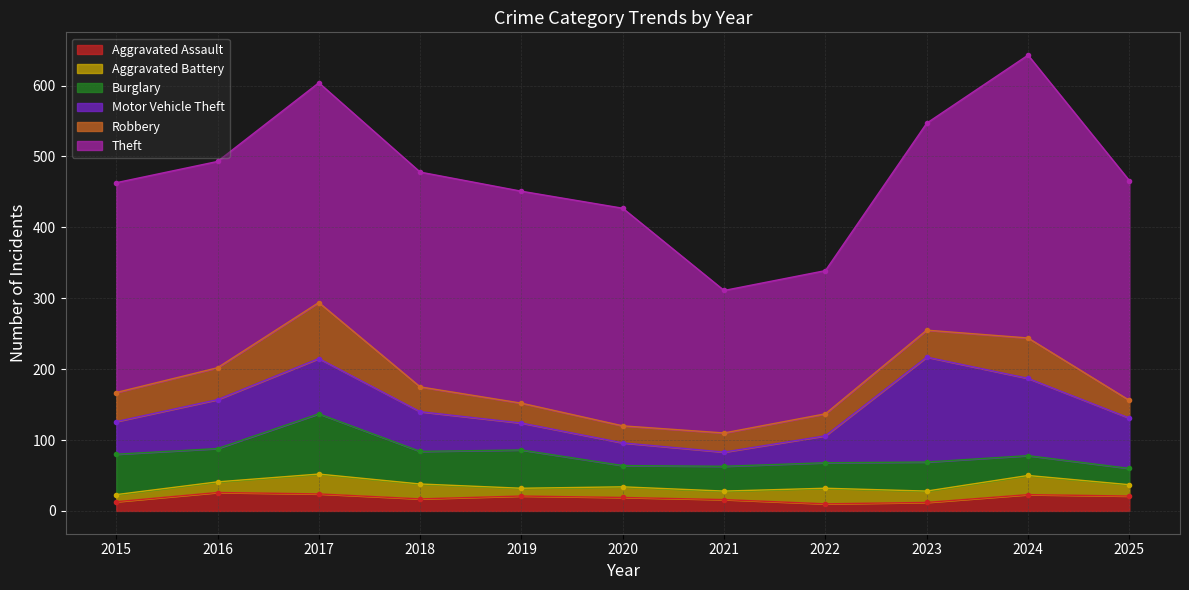

At which label does Theft reach its peak?

2024